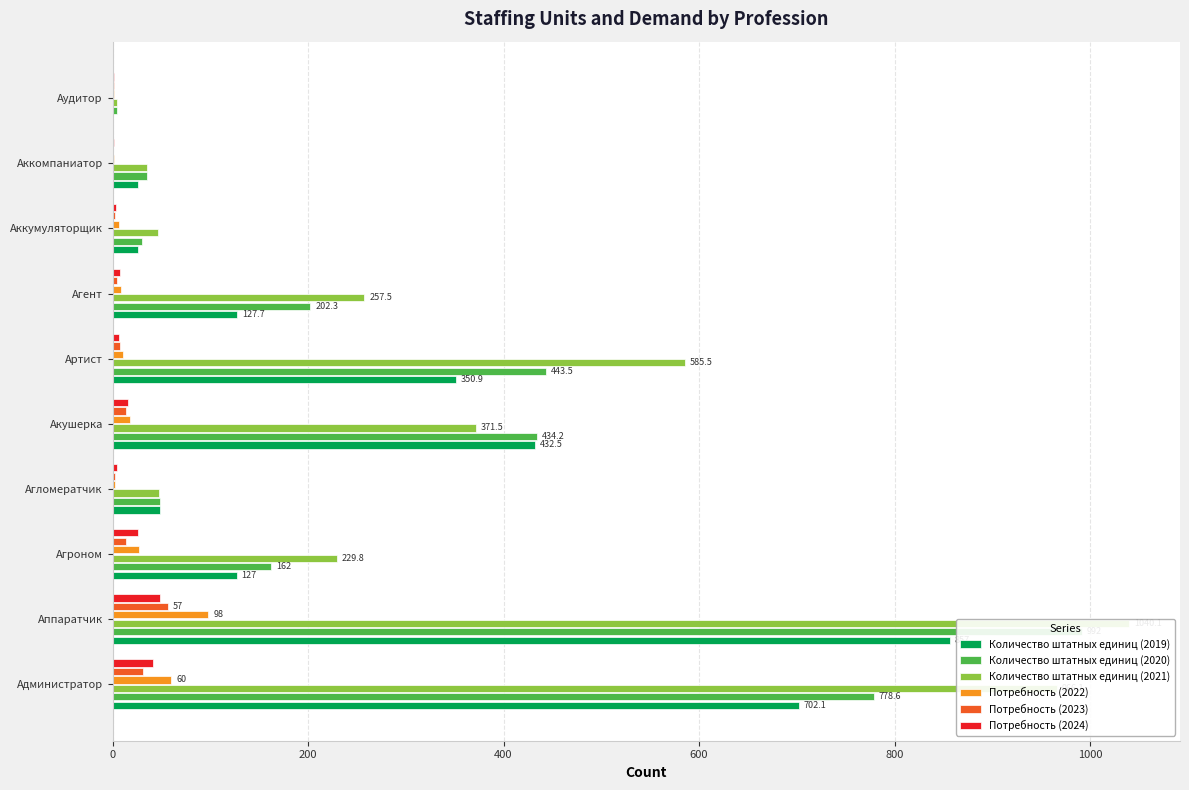

Are the bars grouped side by side (vs. stacked)?

Yes